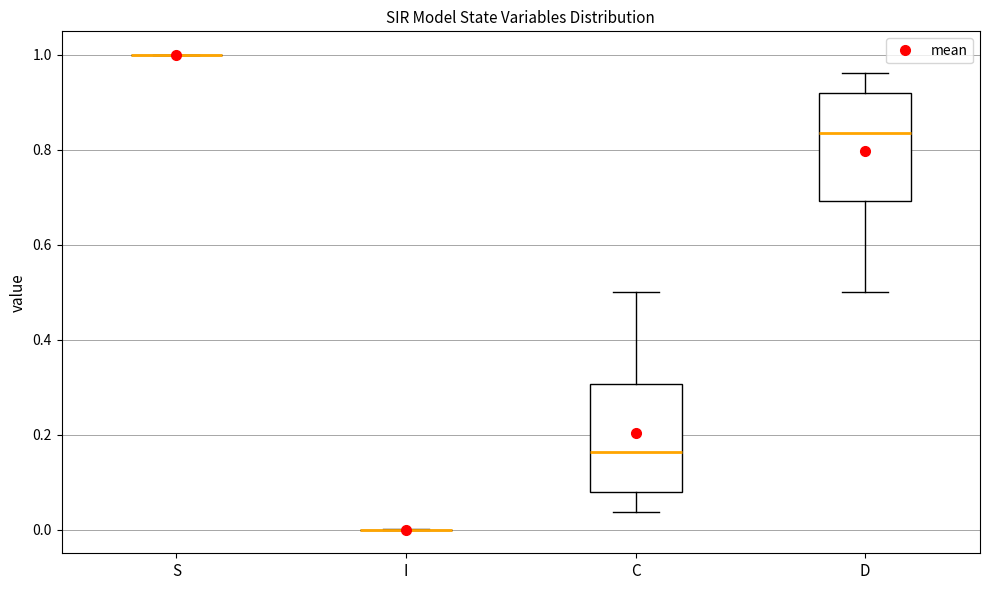

Reading left to right, read every box against the y-axis: the position of its median line, the range the box covers, and the ends of its whiskers. The values are not printed on the chart, so give them approximately, as read against the axis.

S: box collapsed to a line at 1.00, whiskers 1.00 to 1.00
I: box collapsed to a line at 0.00, whiskers 0.00 to 0.00
C: median 0.16, box 0.08 to 0.30, whiskers 0.04 to 0.50
D: median 0.84, box 0.70 to 0.92, whiskers 0.50 to 0.96